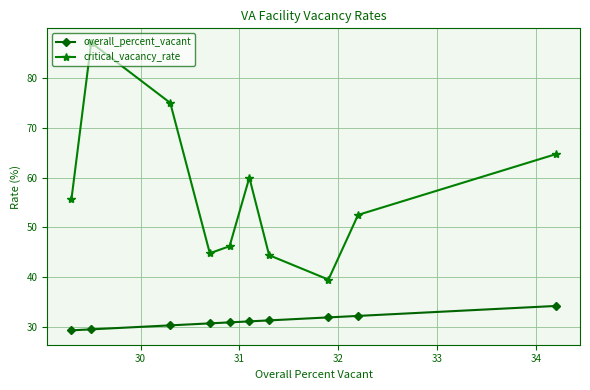

What are all the series names shown in the legend?

overall_percent_vacant, critical_vacancy_rate